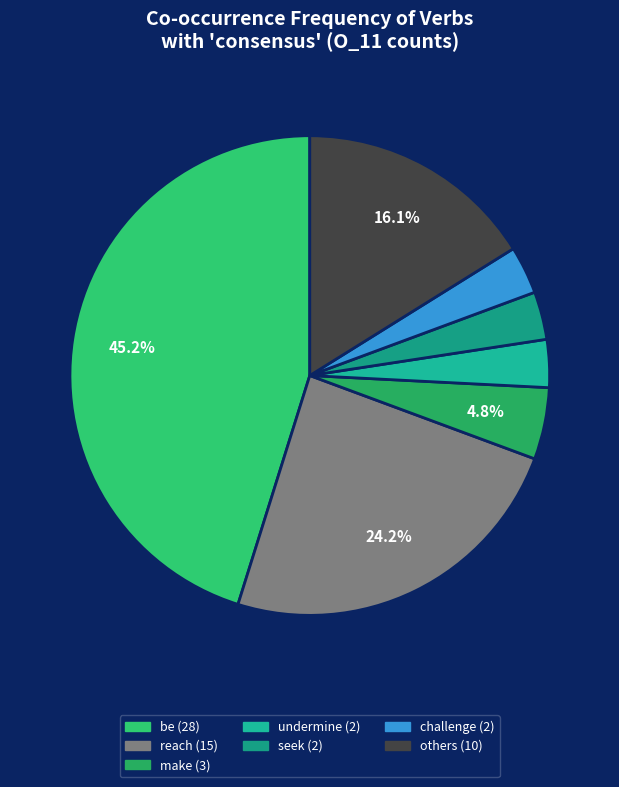

To the nearest percent, what is the average slice percentage?

14%